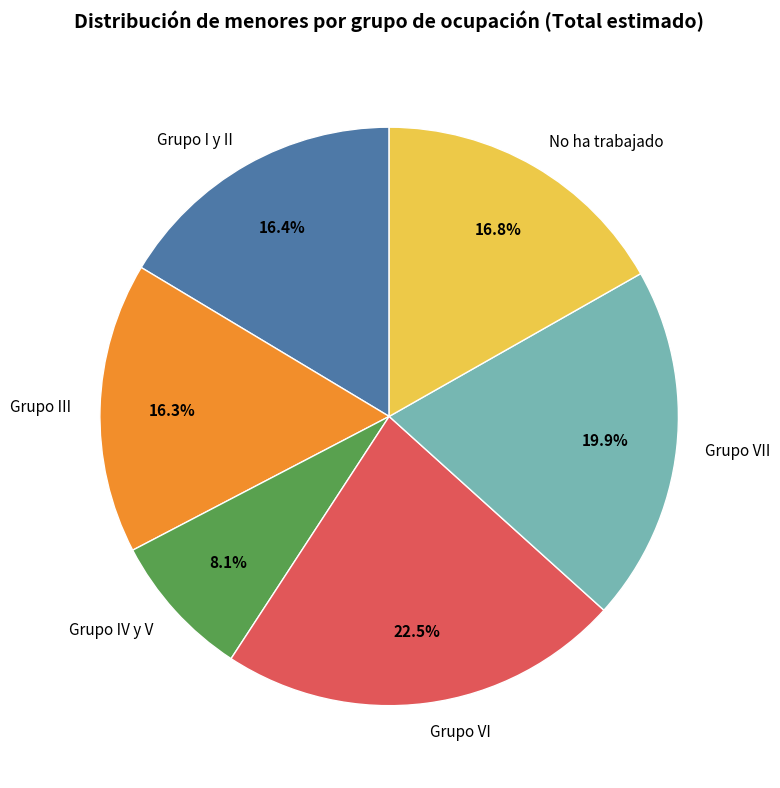

What is the ratio of the value at Grupo IV y V to the value at No ha trabajado?

0.5